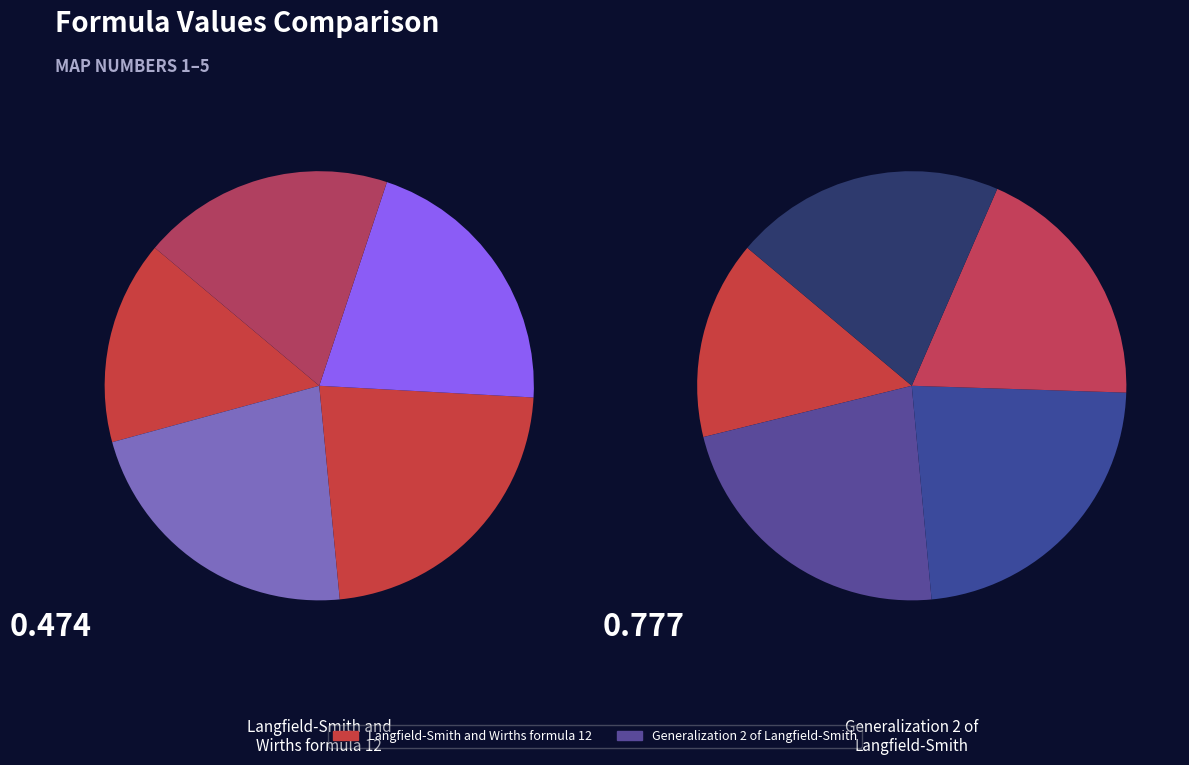

Between 3 and 4, which is larger?

3